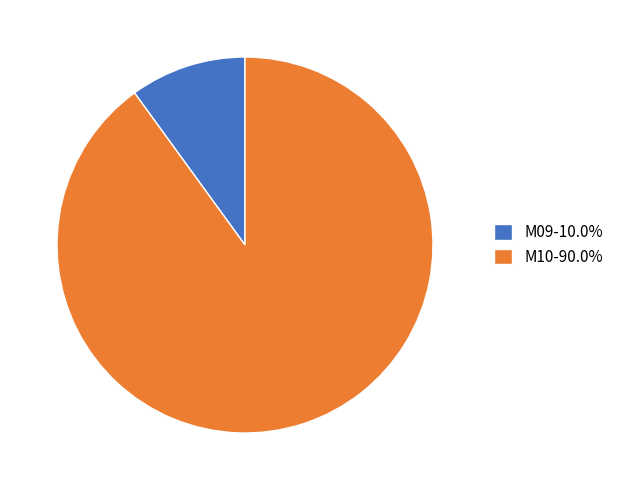

What is the largest slice in the pie chart?

M10